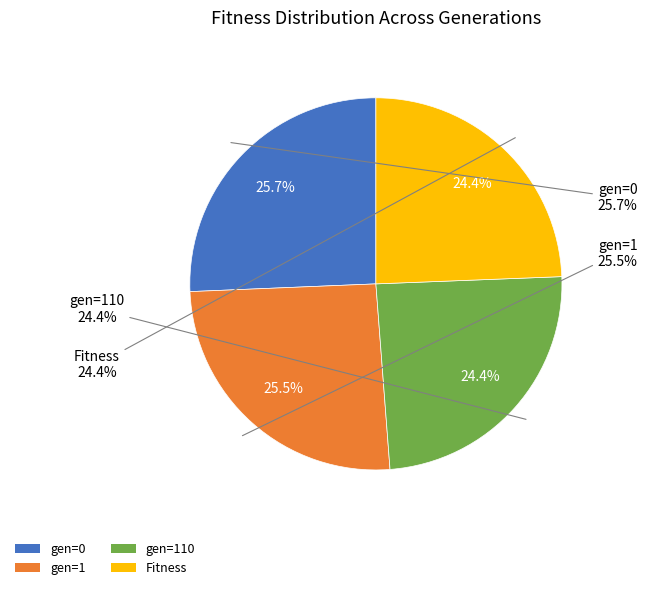

Does any single category account for the majority?

No